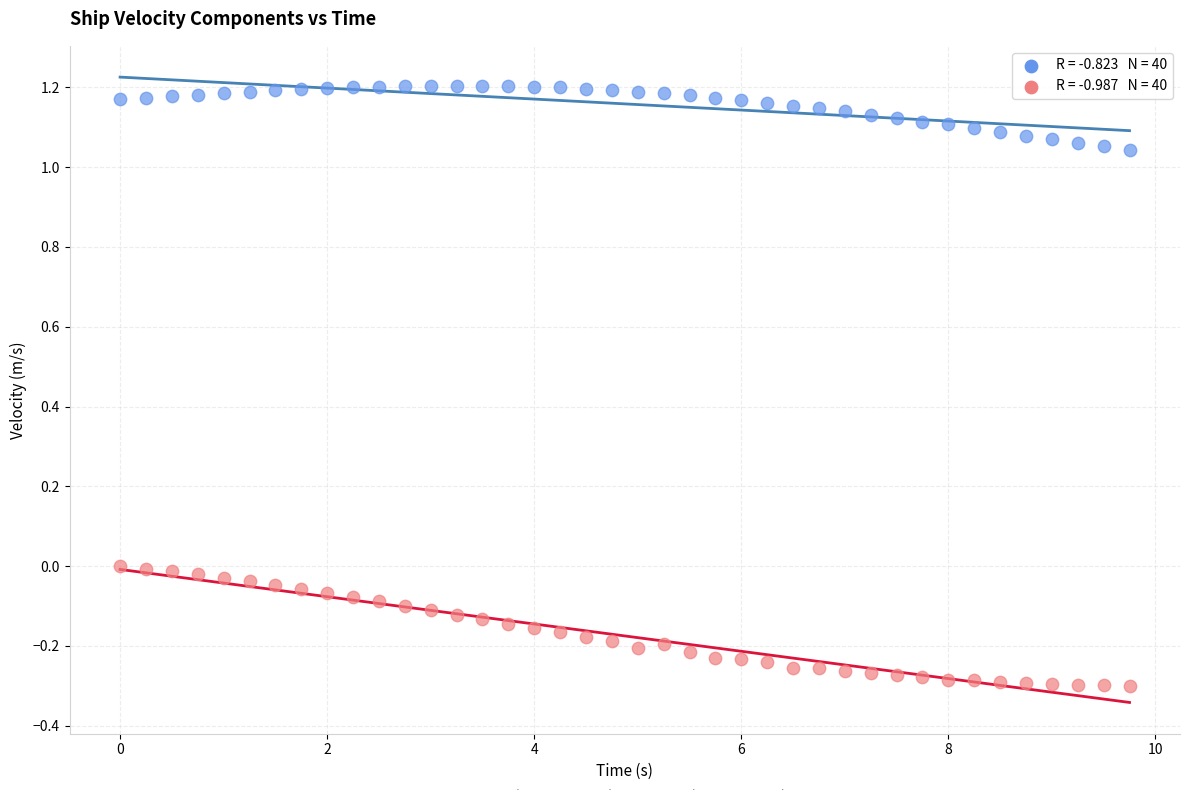

Across all data points, what is the range of Y values (max minus min)?

1.5